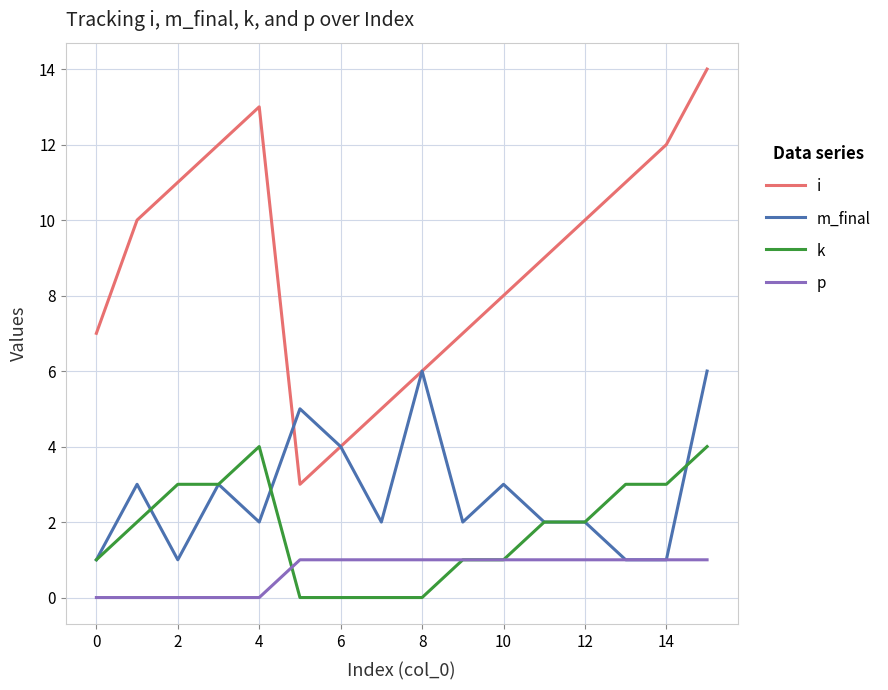

List the series in order of their peak value, highest first.

i, m_final, k, p